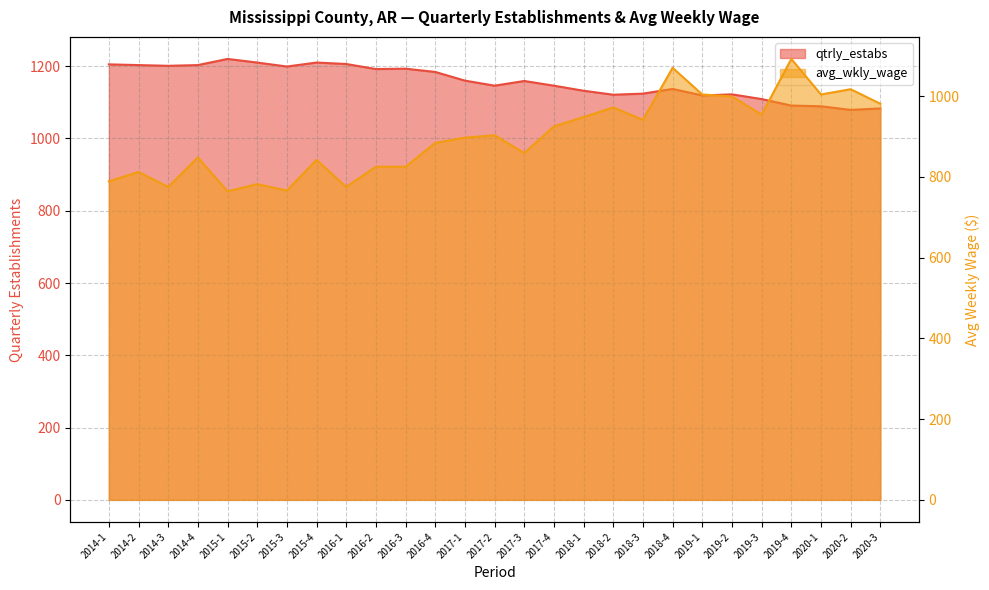

Which series has the widest spread of values?

avg_wkly_wage